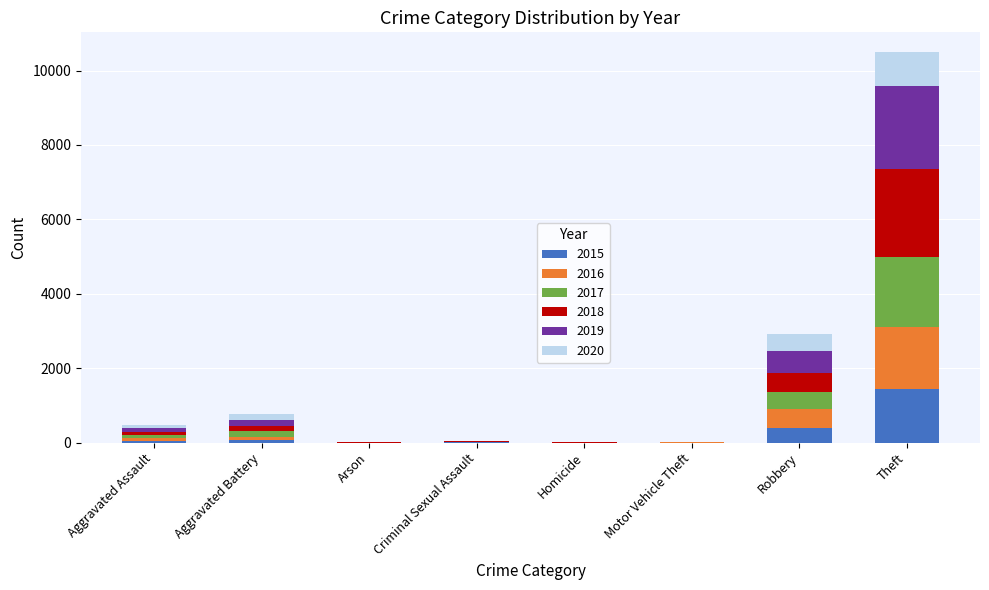

What are all the series names shown in the legend?

2015, 2016, 2017, 2018, 2019, 2020